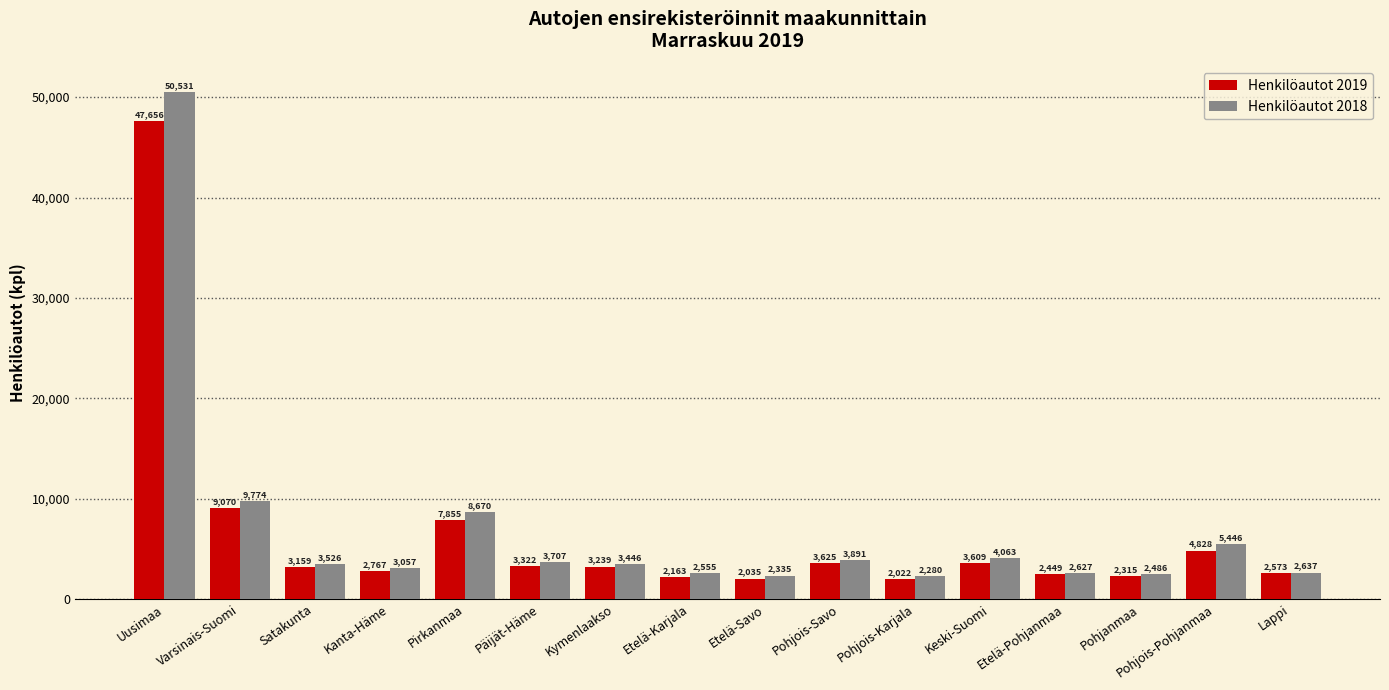

How many values in the Henkilöautot 2018 series are below 3526?

8